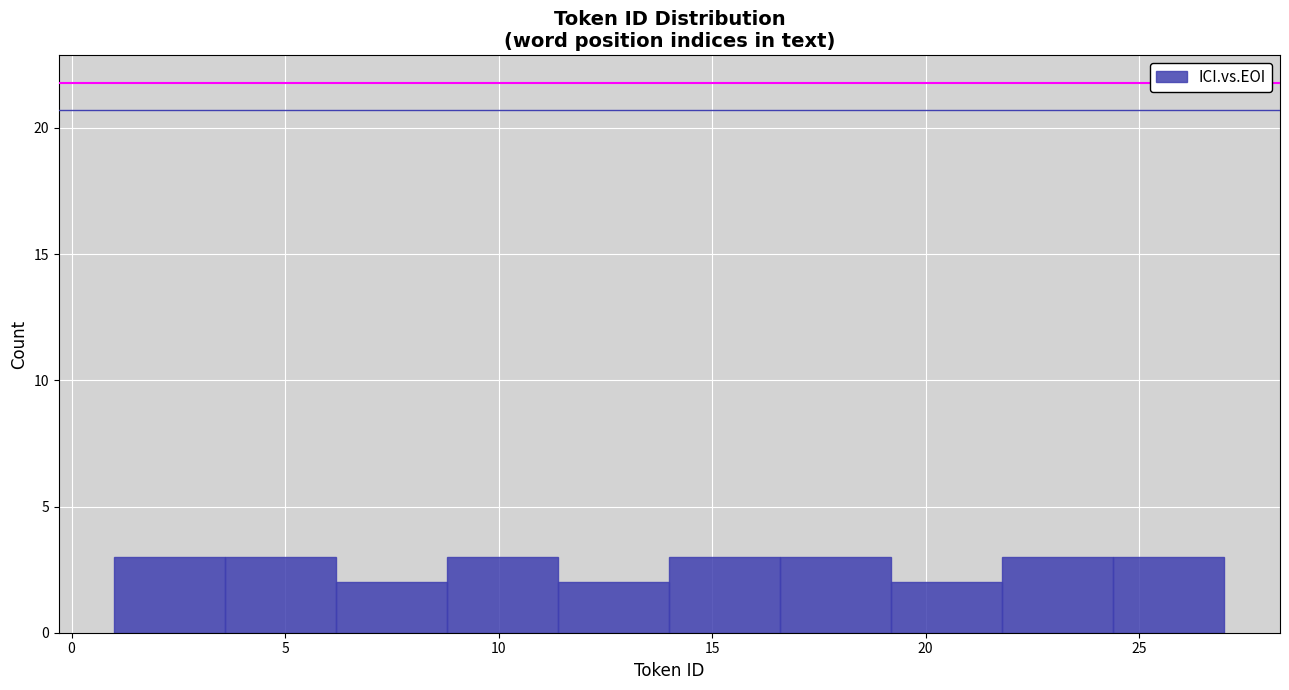

How tall is the bar that spans 8.8 to 11.4 on the x-axis? Neither the bar edges nor the heights are printed on the chart, so give them approximately, as read against the axes.

3